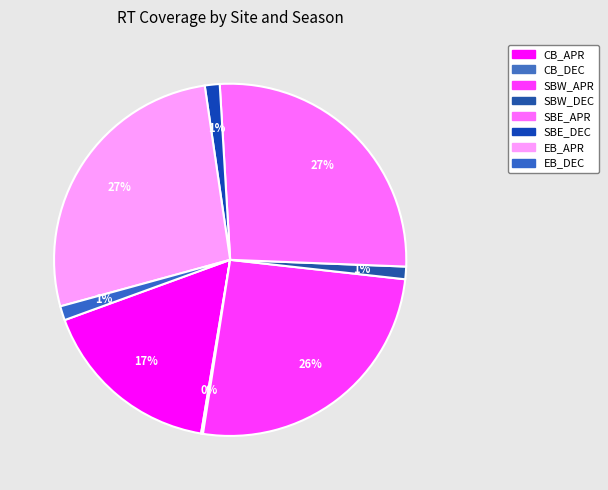

Is it true that SBW_DEC is 11% of the pie?

False